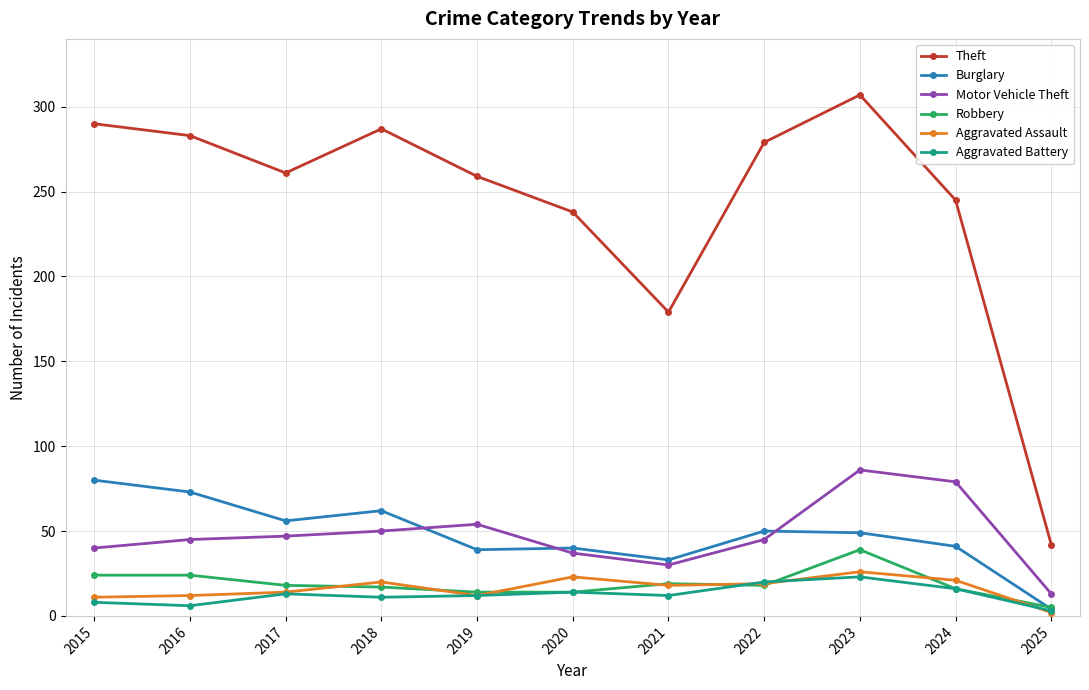

True or false: Aggravated Battery and Motor Vehicle Theft intersect in this chart.

False